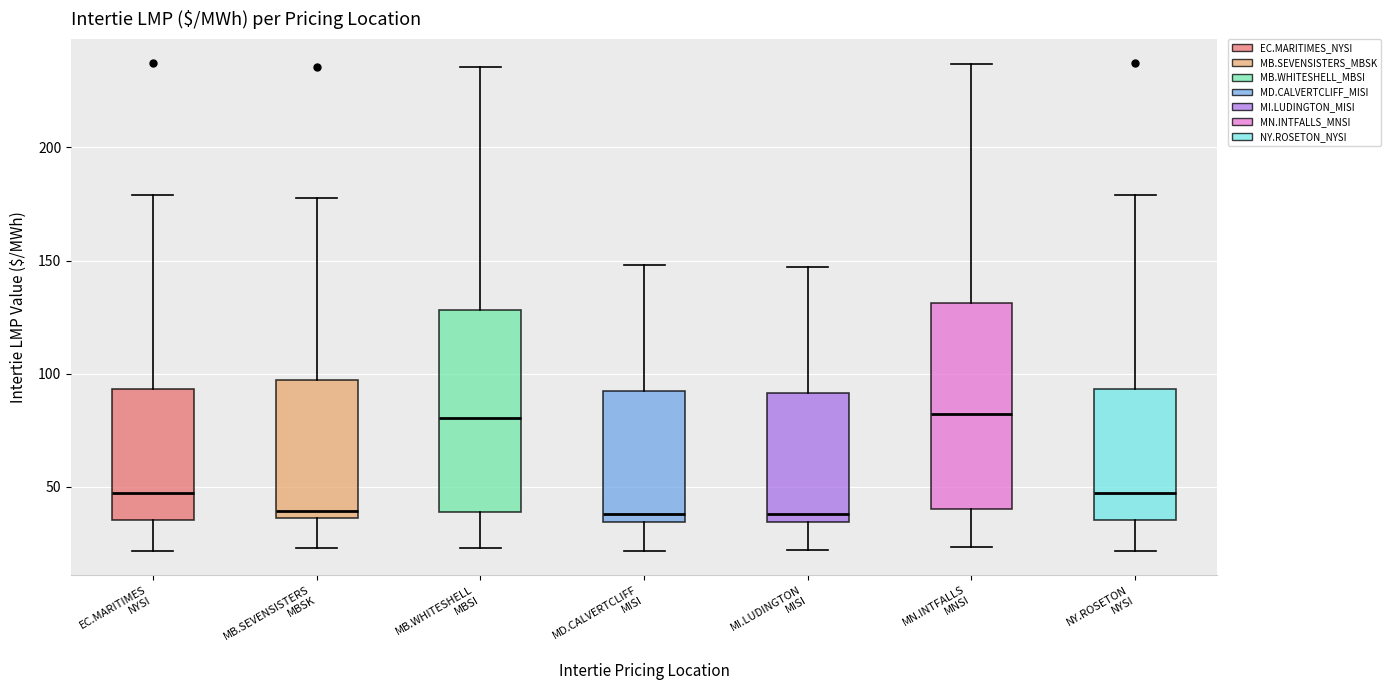

Reading left to right, read every box against the y-axis: the position of its median line, the range the box covers, and the ends of its whiskers. The values are not printed on the chart, so give them approximately, as read against the axis.

EC.MARITIMES NYSI: median 45, box 35 to 95, whiskers 20 to 180
MB.SEVENSISTERS MBSK: median 40, box 35 to 95, whiskers 25 to 175
MB.WHITESHELL MBSI: median 80, box 40 to 130, whiskers 25 to 235
MD.CALVERTCLIFF MISI: median 40, box 35 to 90, whiskers 20 to 150
MI.LUDINGTON MISI: median 40, box 35 to 90, whiskers 20 to 145
MN.INTFALLS MNSI: median 80, box 40 to 130, whiskers 25 to 235
NY.ROSETON NYSI: median 45, box 35 to 95, whiskers 20 to 180